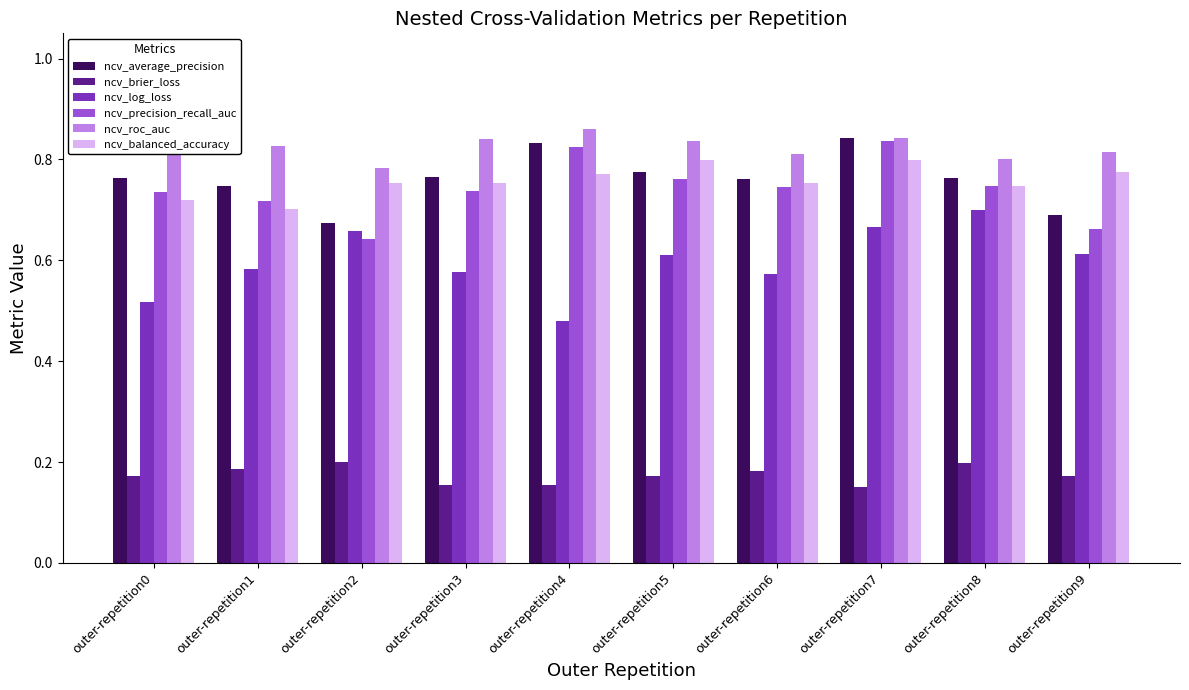

Which series has the largest total across all categories?

ncv_roc_auc